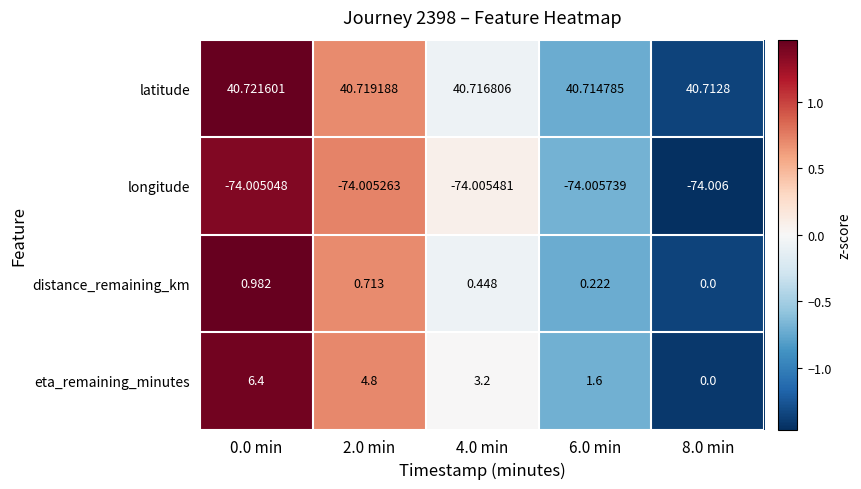

Which series has the widest spread of values?

eta_remaining_minutes